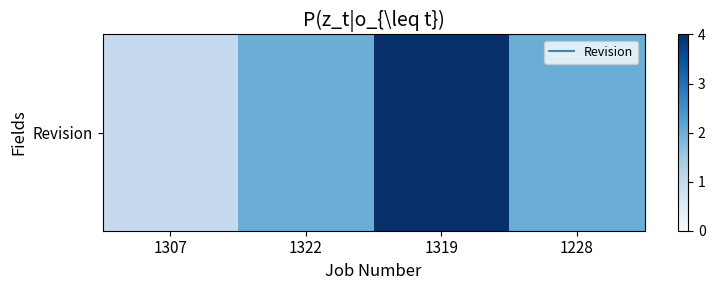

The chart shows a value of 3 at 1228. True or false?

False